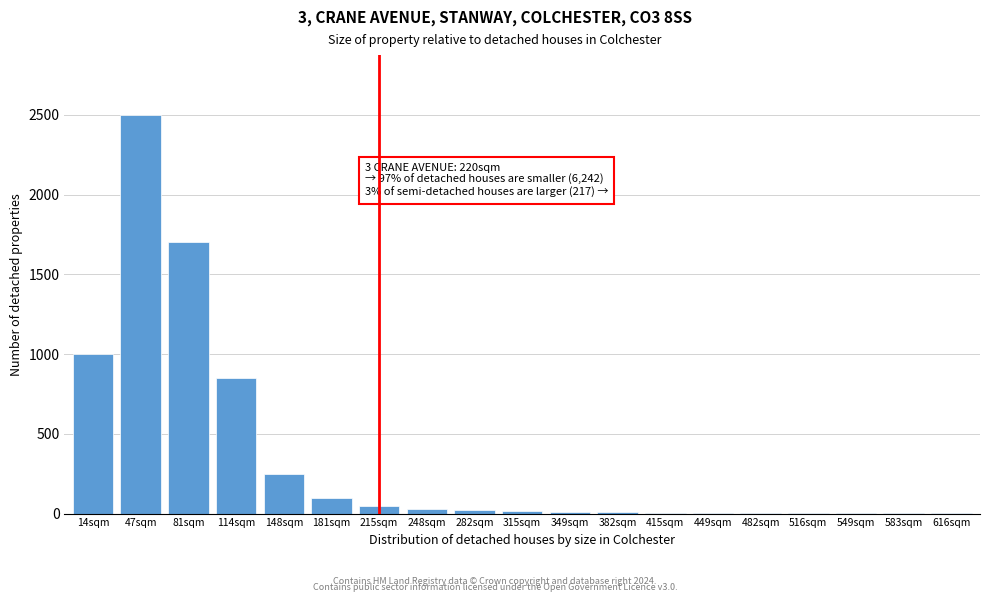

Is it true that the value at 14sqm is 418?

False